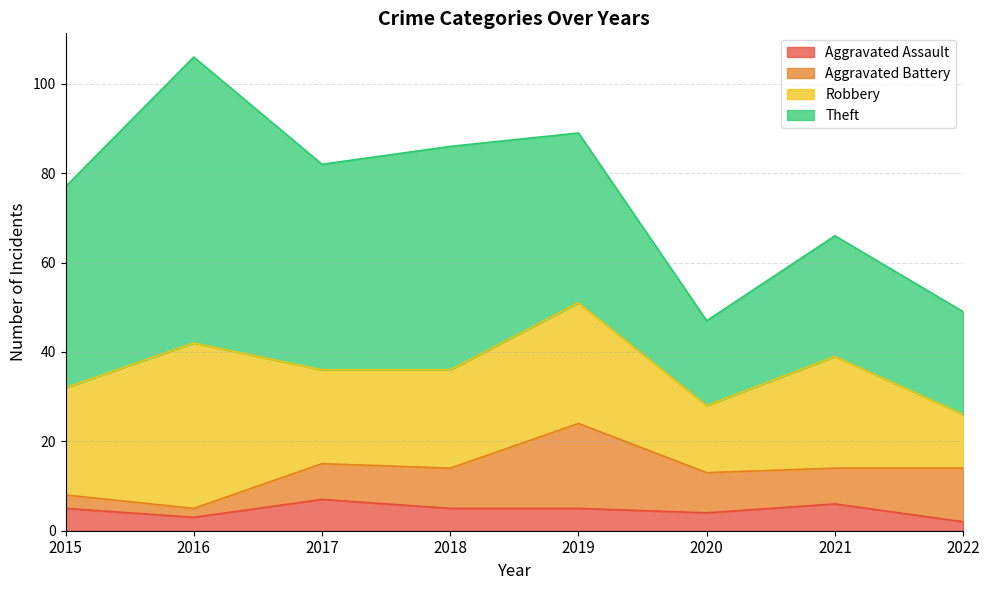

How many lines are shown in the chart?

4